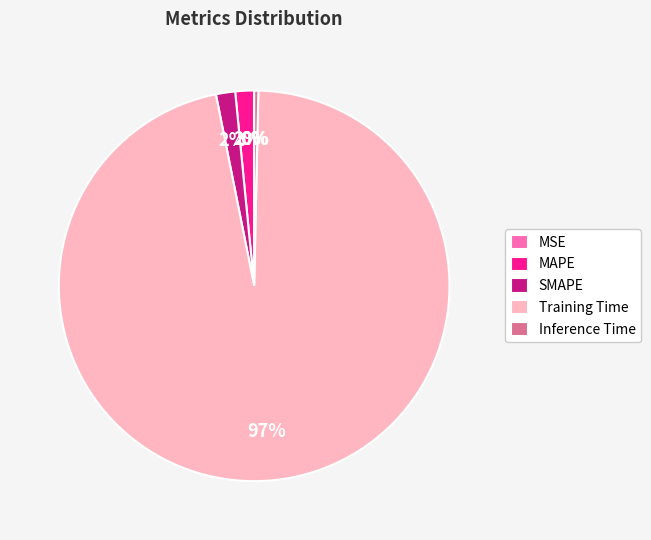

To the nearest percent, what percentage of the pie is MAPE?

2%